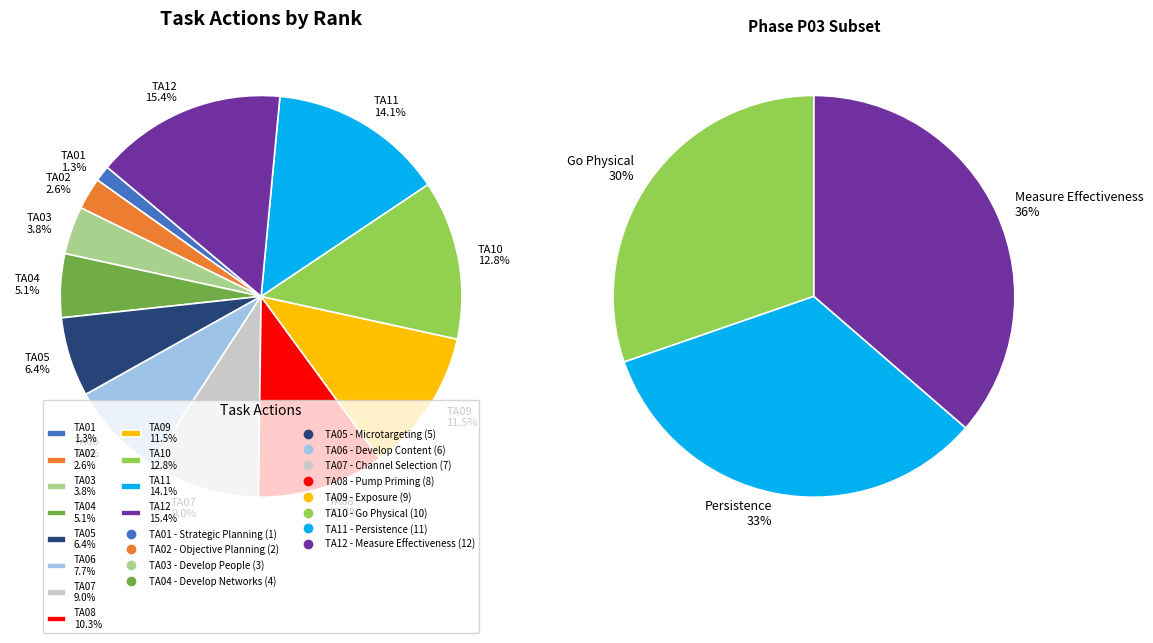

How many slices are in this pie chart?

12